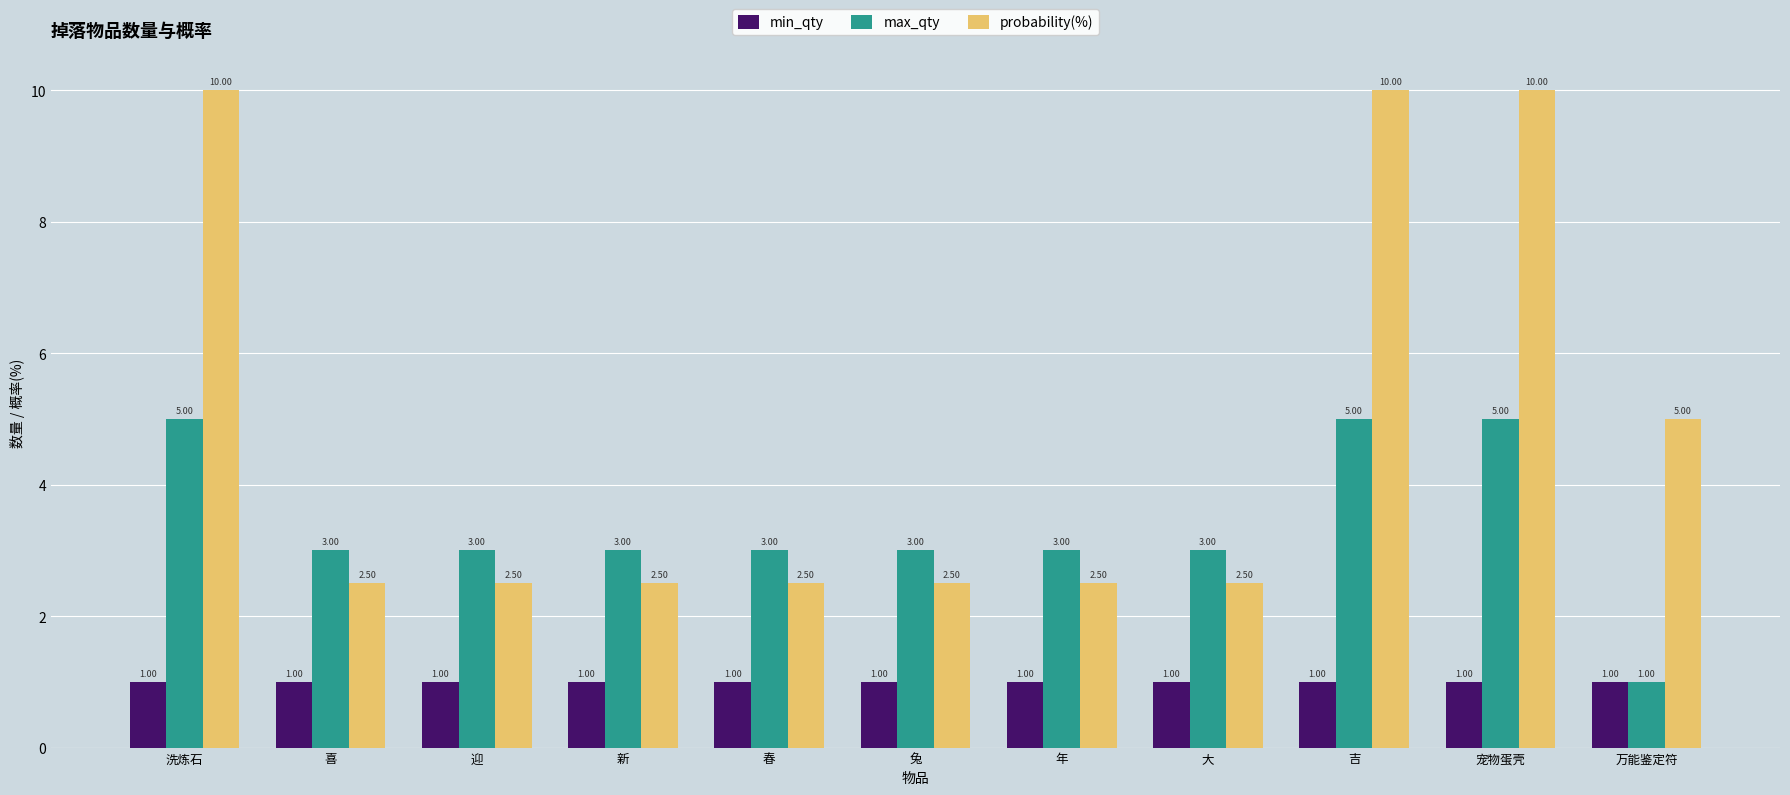

Reading left to right, extract all data points from this chart.

min_qty: 洗炼石=1.0	喜=1.0	迎=1.0	新=1.0	春=1.0	兔=1.0	年=1.0	大=1.0	吉=1.0	宠物蛋壳=1.0	万能鉴定符=1.0
max_qty: 洗炼石=5.0	喜=3.0	迎=3.0	新=3.0	春=3.0	兔=3.0	年=3.0	大=3.0	吉=5.0	宠物蛋壳=5.0	万能鉴定符=1.0
probability(%): 洗炼石=10.0	喜=2.5	迎=2.5	新=2.5	春=2.5	兔=2.5	年=2.5	大=2.5	吉=10.0	宠物蛋壳=10.0	万能鉴定符=5.0